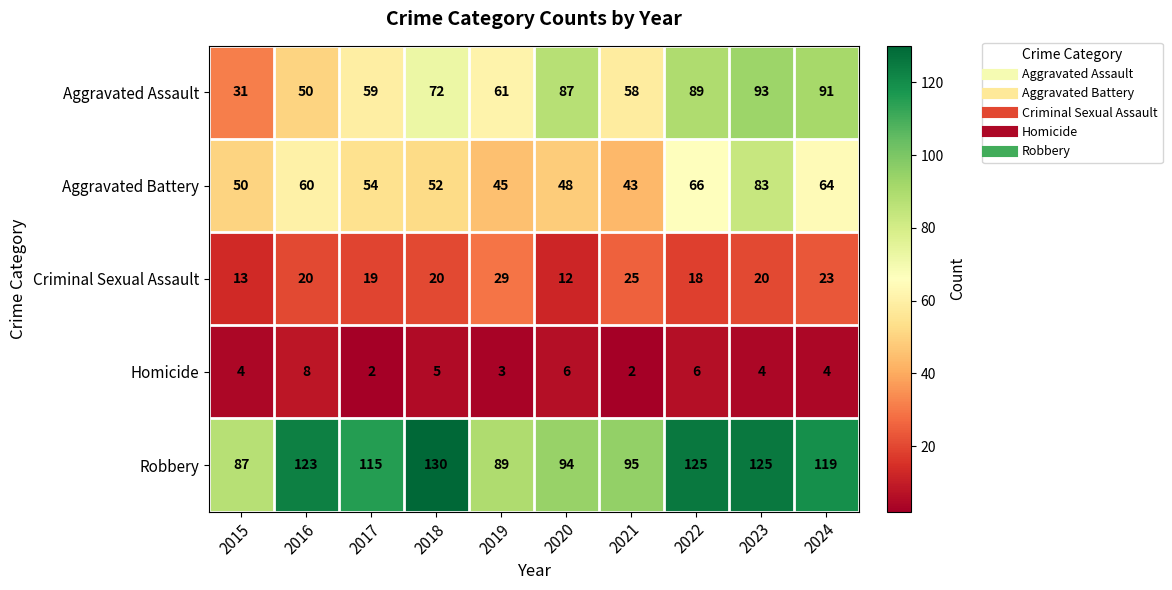

Where is Homicide nearest to the value 5?

2018